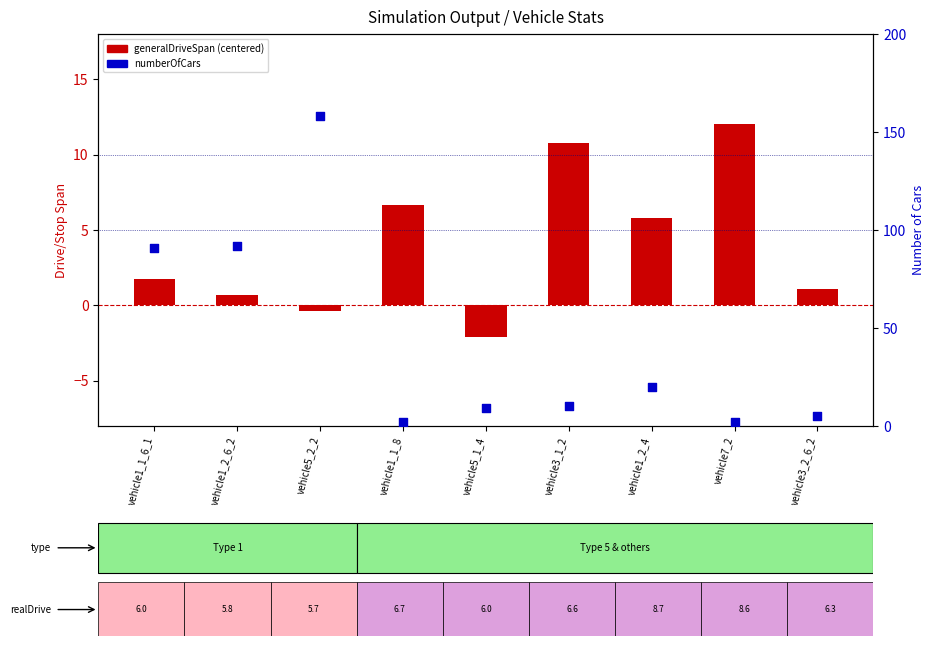

What are all the series names shown in the legend?

generalDriveSpan (centered), numberOfCars